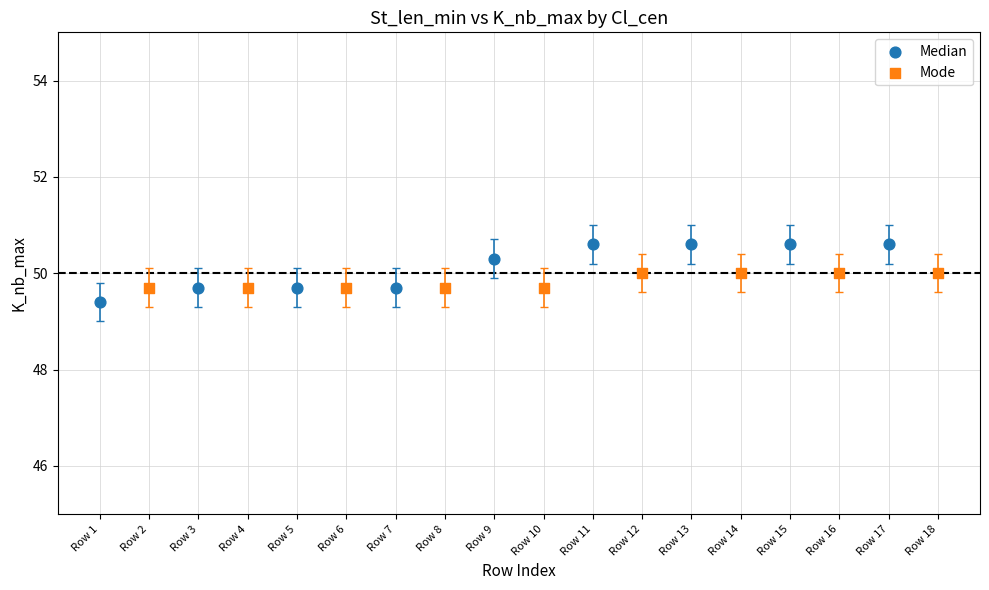

What are all the series names shown in the legend?

Median, Mode